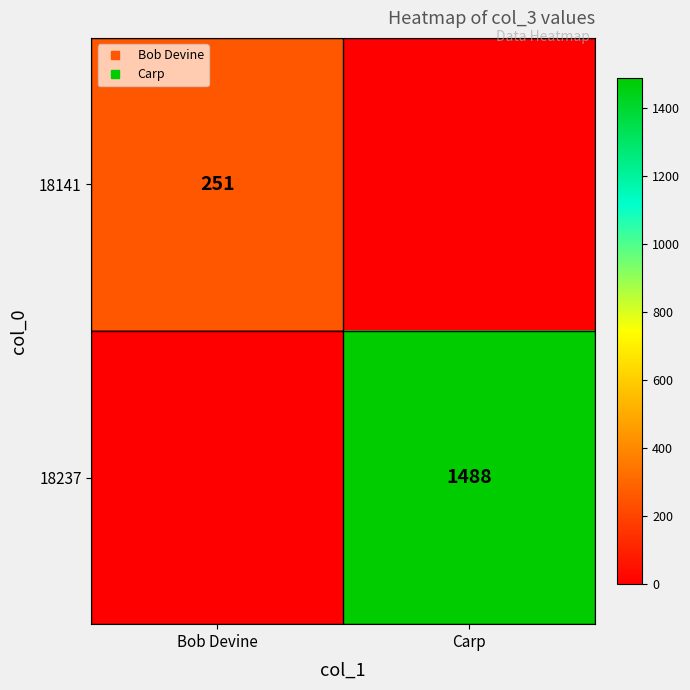

Where is 18237 nearest to the value 744?

Bob Devine